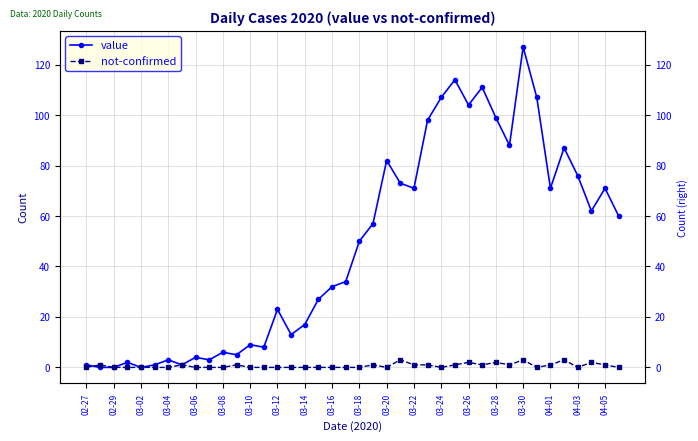

Reading right to left, extract all data points from this chart.

value: 60	71	62	76	87	71	107	127	88	99	111	104	114	107	98	71	73	82	57	50	34	32	27	17	13	23	8	9	5	6	3	4	1	3	1	0	2	0	0	1
not-confirmed: 0	1	2	0	3	1	0	3	1	2	1	2	1	0	1	1	3	0	1	0	0	0	0	0	0	0	0	0	1	0	0	0	1	0	0	0	0	0	1	0